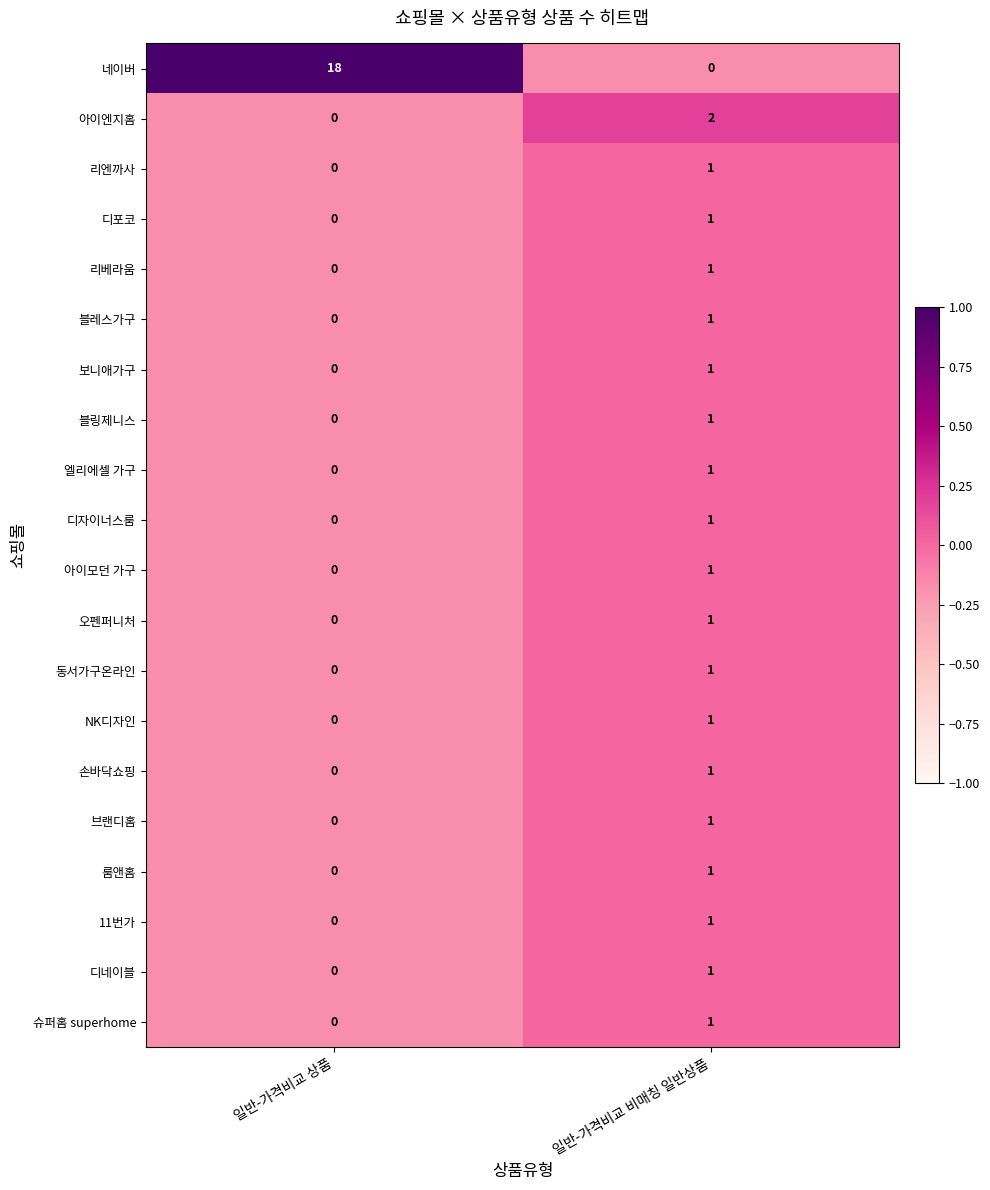

What is the maximum value shown in the chart?

18